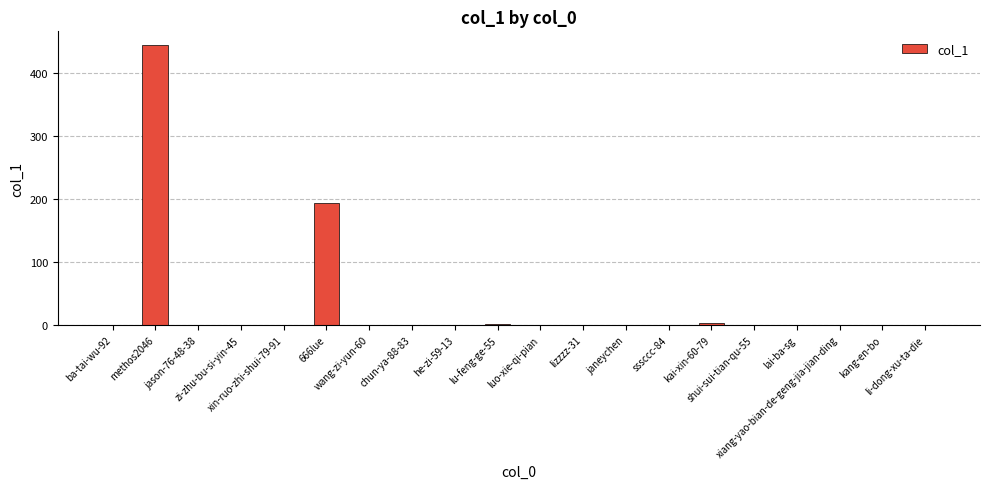

What is the sum of all values?

642